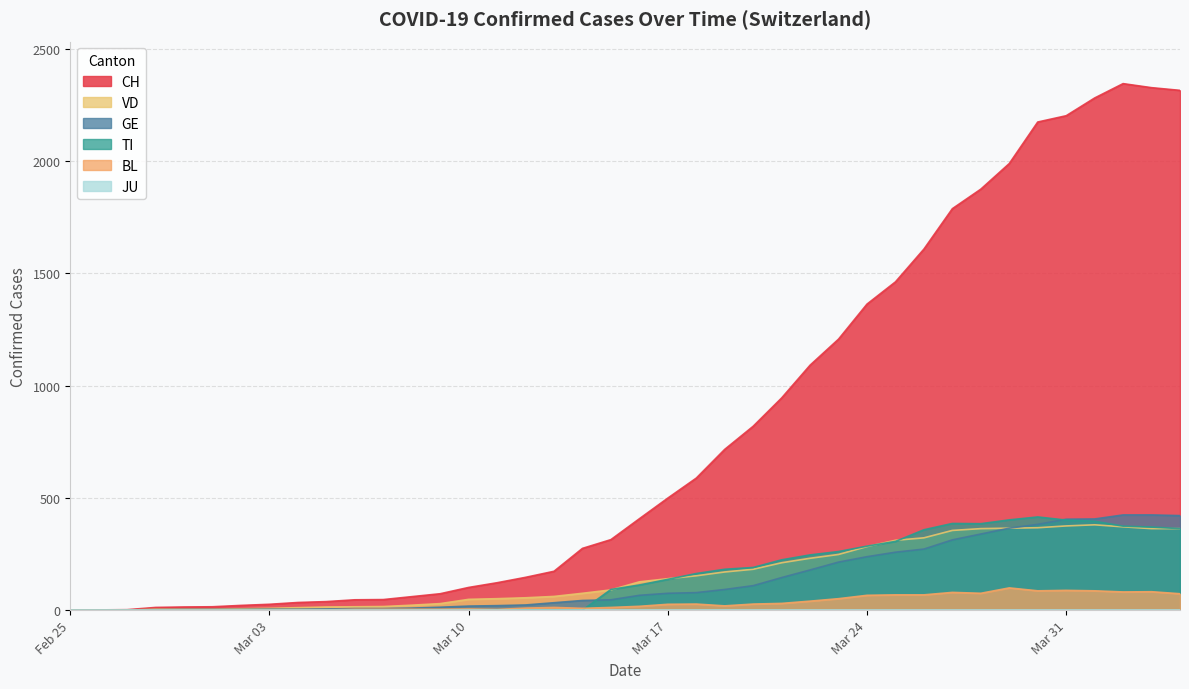

Which series has the largest total across all categories?

CH